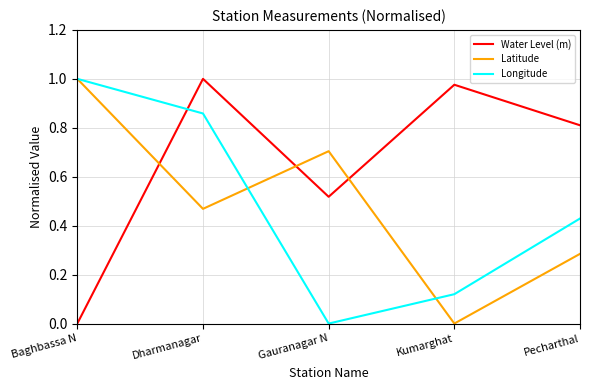

The Longitude series shows 0.7 at Baghbassa N. True or false?

False